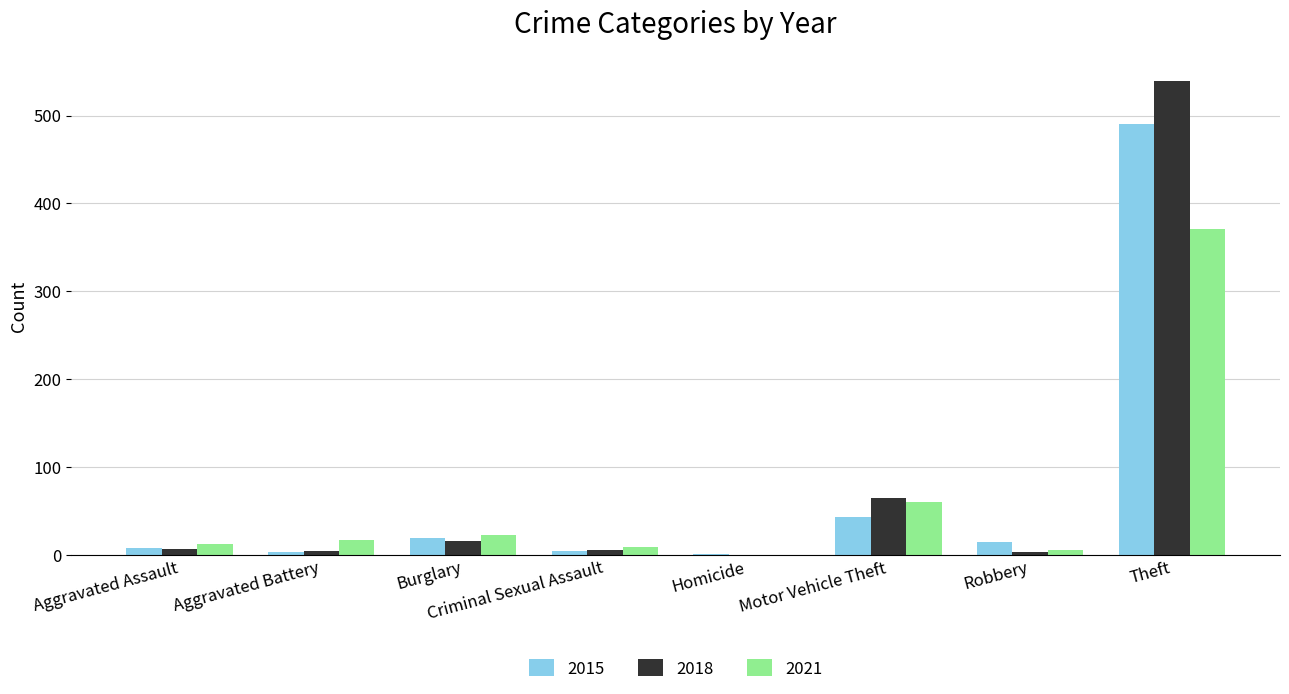

Between Motor Vehicle Theft and Theft, which series saw the biggest shift?

2018